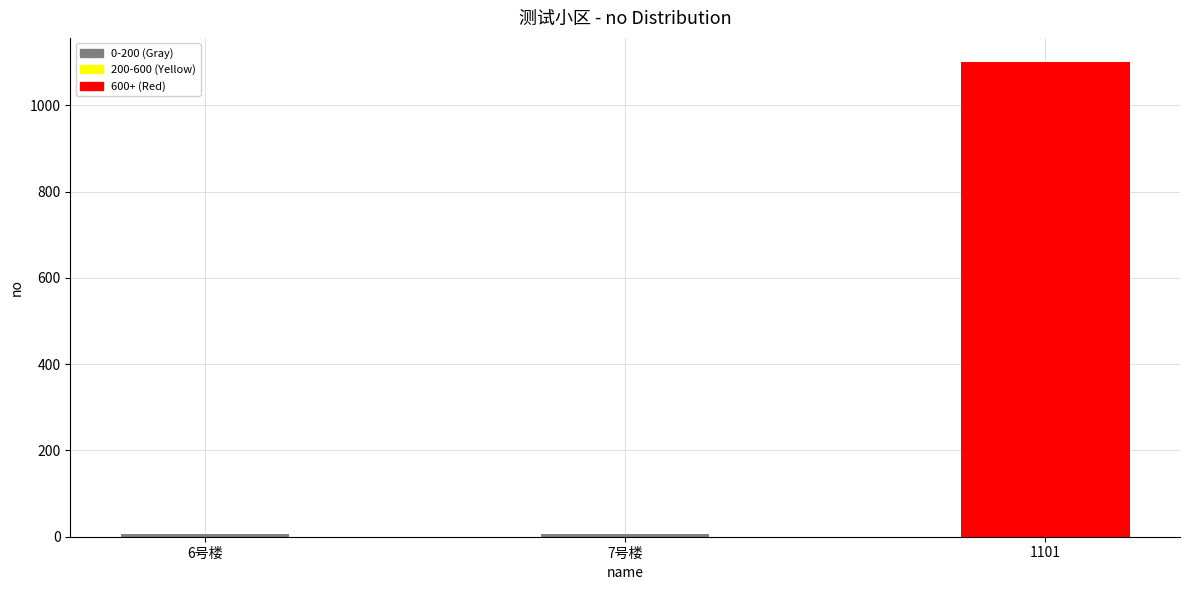

What position from the right is 7号楼?

2